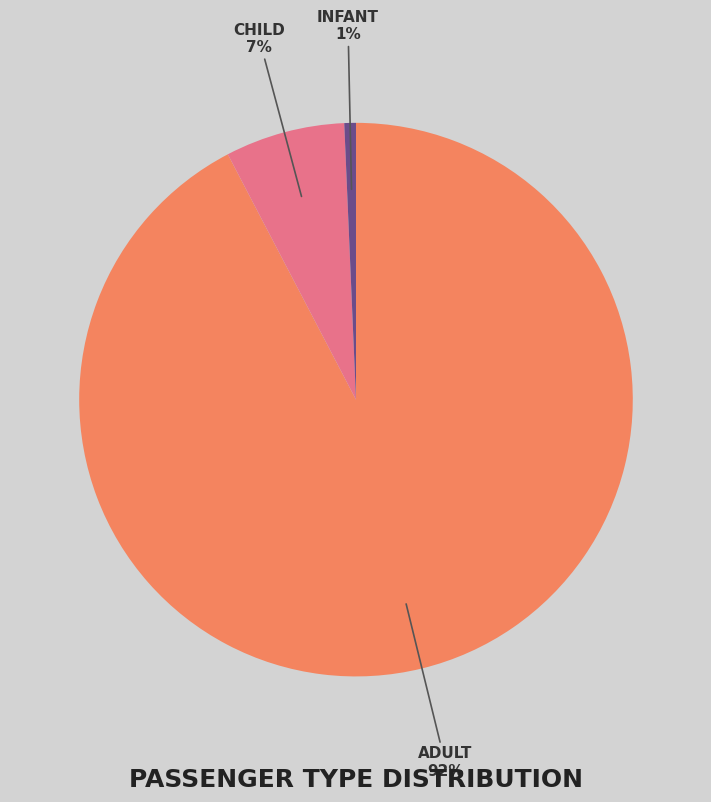

Does any single category account for the majority?

Yes